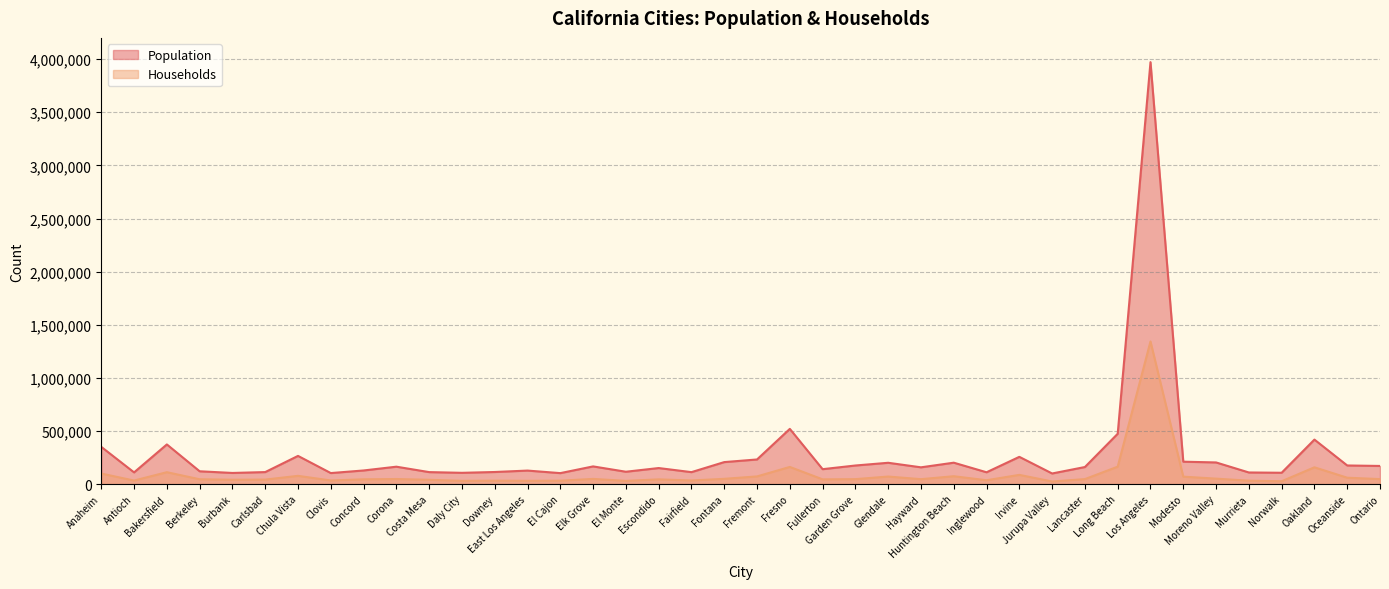

What is the difference between the maximum and minimum values in the Population series?

3871569